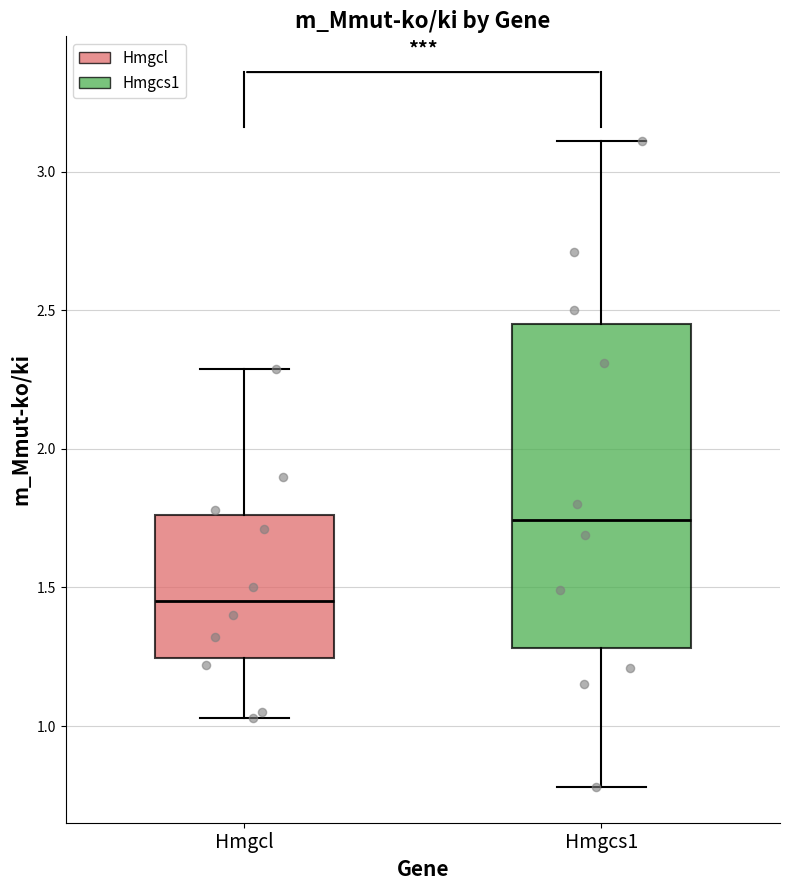

Where does the median line of the box for Hmgcl sit on the y-axis? The values are not printed on the chart, so give them approximately, as read against the axis.

1.45